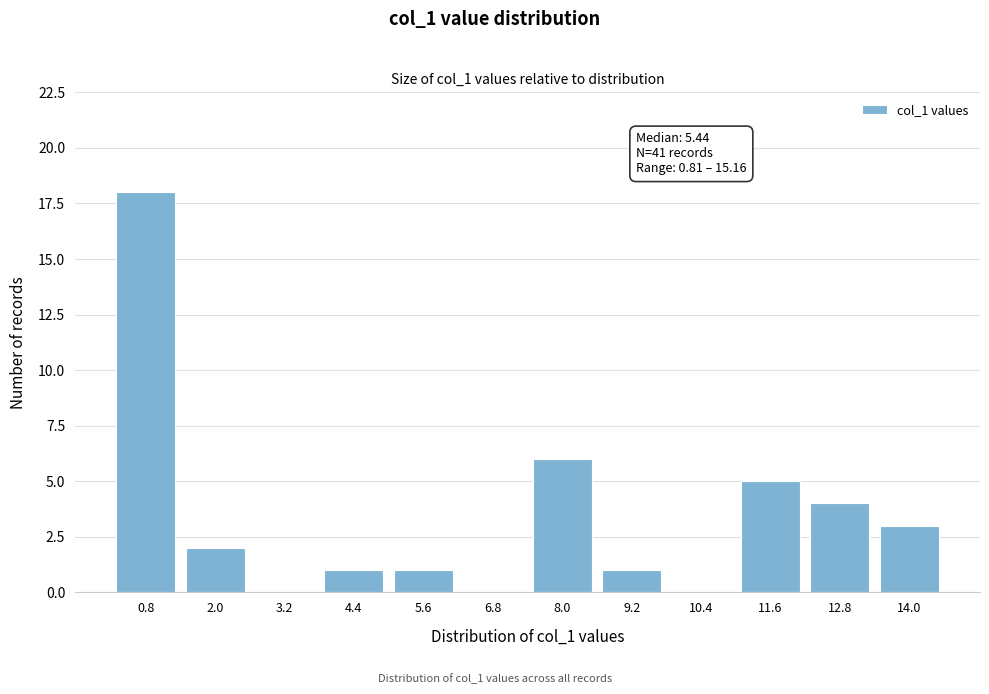

Reading left to right, what are all the values shown in this chart?

0.8=18	2.0=2	3.2=0	4.4=1	5.6=1	6.8=0	8.0=6	9.2=1	10.4=0	11.6=5	12.8=4	14.0=3